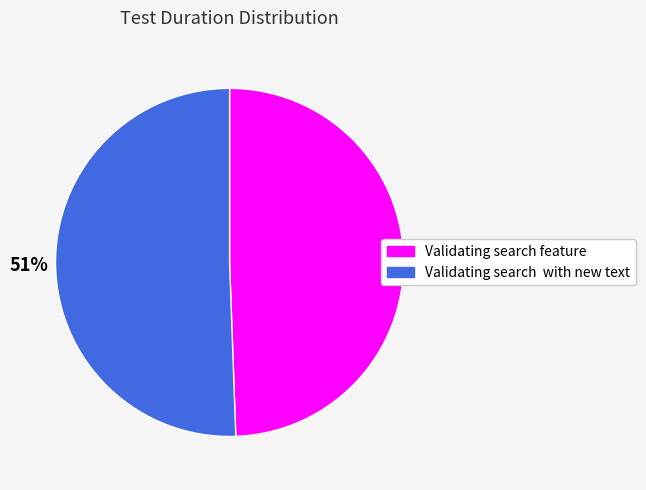

The Validating search feature slice represents 49% of the pie. True or false?

True